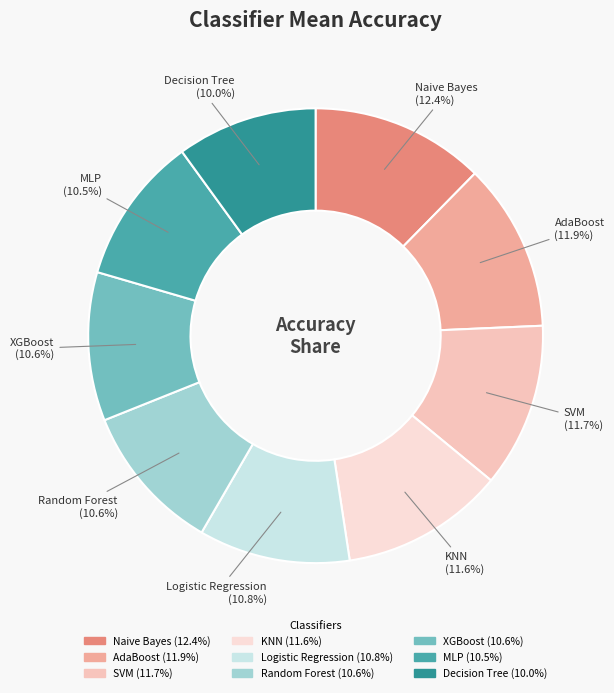

What portion of the pie excludes XGBoost?

89.4%